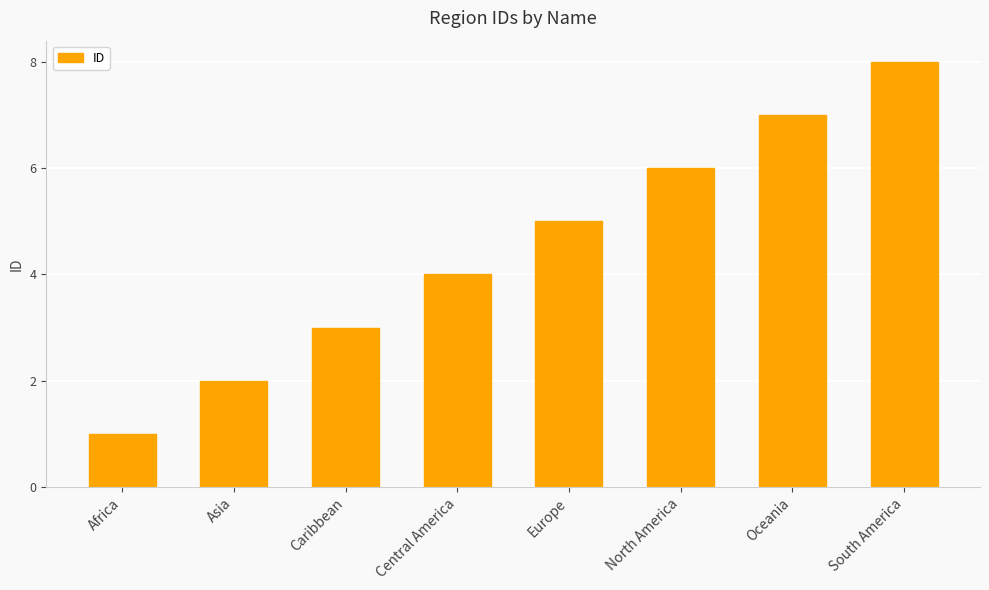

Reading right to left, what are all the values shown in this chart?

South America=8	Oceania=7	North America=6	Europe=5	Central America=4	Caribbean=3	Asia=2	Africa=1